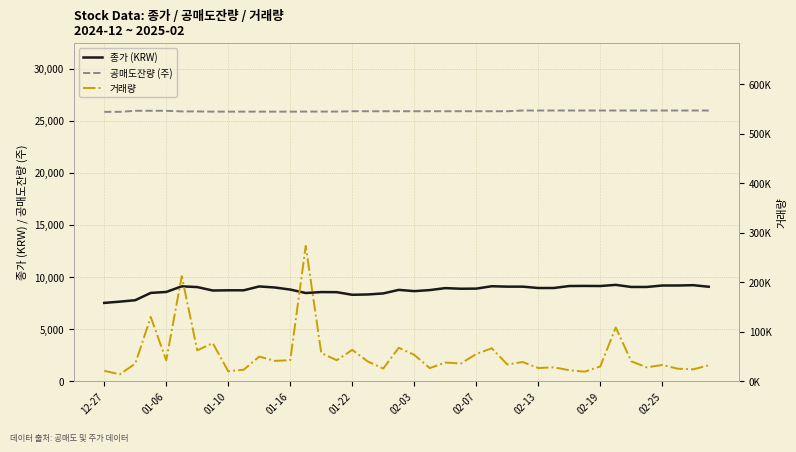

Count the number of categories in the chart.

40